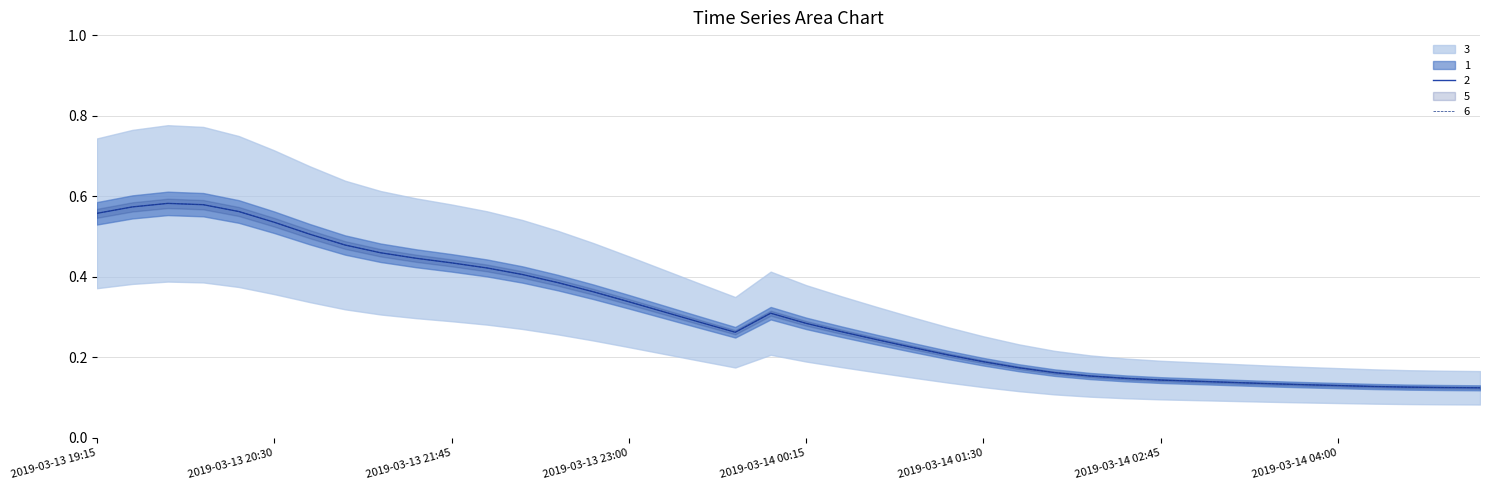

What is the value of the 6 point at the 24th from the left?

0.2